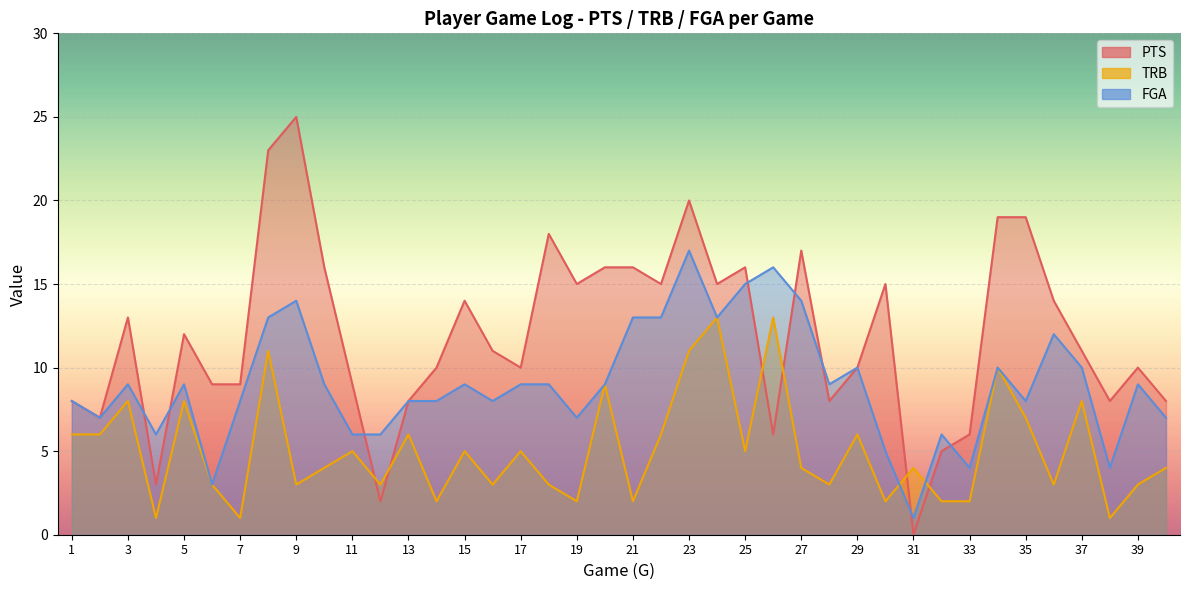

What value does the FGA series have at 15, to the nearest 10?

10